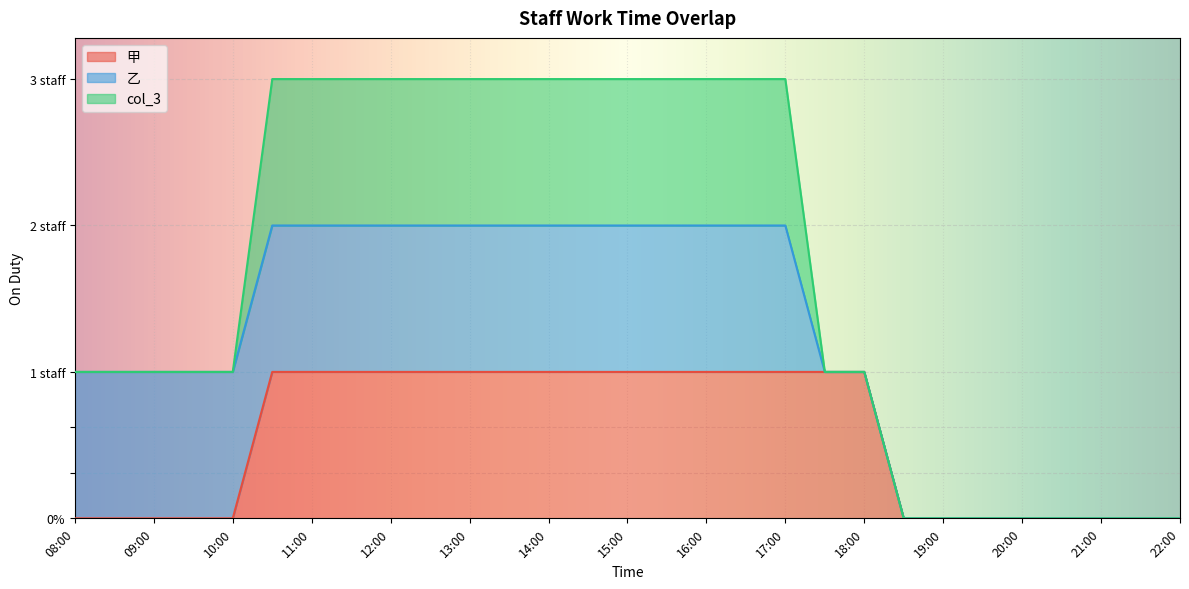

Reading left to right, transcribe all the data shown in this chart.

甲: 0	0	0	0	0	1	1	1	1	1	1	1	1	1	1	1	1	1	1	1	1	0	0	0	0	0	0	0	0
乙: 1	1	1	1	1	1	1	1	1	1	1	1	1	1	1	1	1	1	1	0	0	0	0	0	0	0	0	0	0
col_3: 0	0	0	0	0	1	1	1	1	1	1	1	1	1	1	1	1	1	1	0	0	0	0	0	0	0	0	0	0